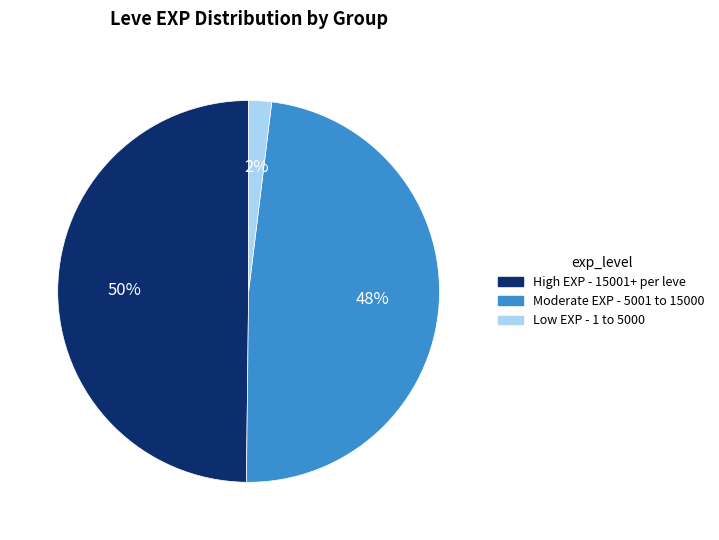

Which category has the smallest portion of the pie?

Low EXP - 1 to 5000